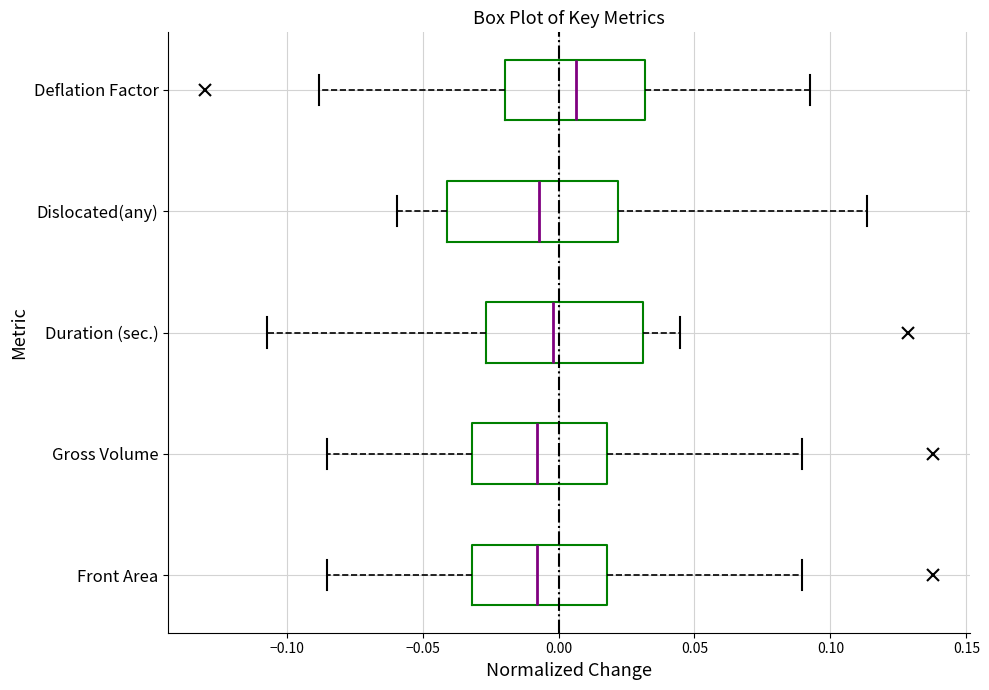

Where does the left whisker of the box for Deflation Factor end on the x-axis? The values are not printed on the chart, so give them approximately, as read against the axis.

-0.090